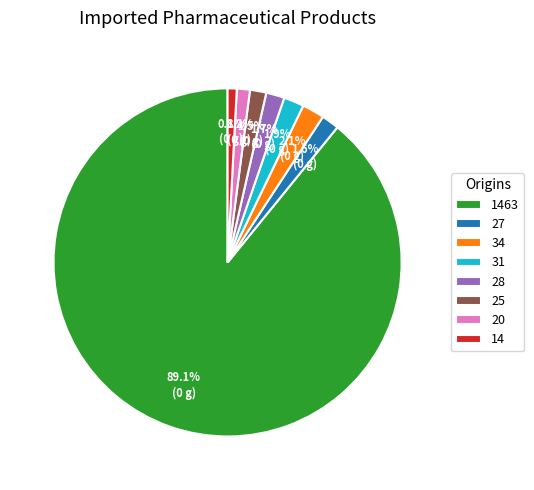

How many segments does this pie chart have?

8